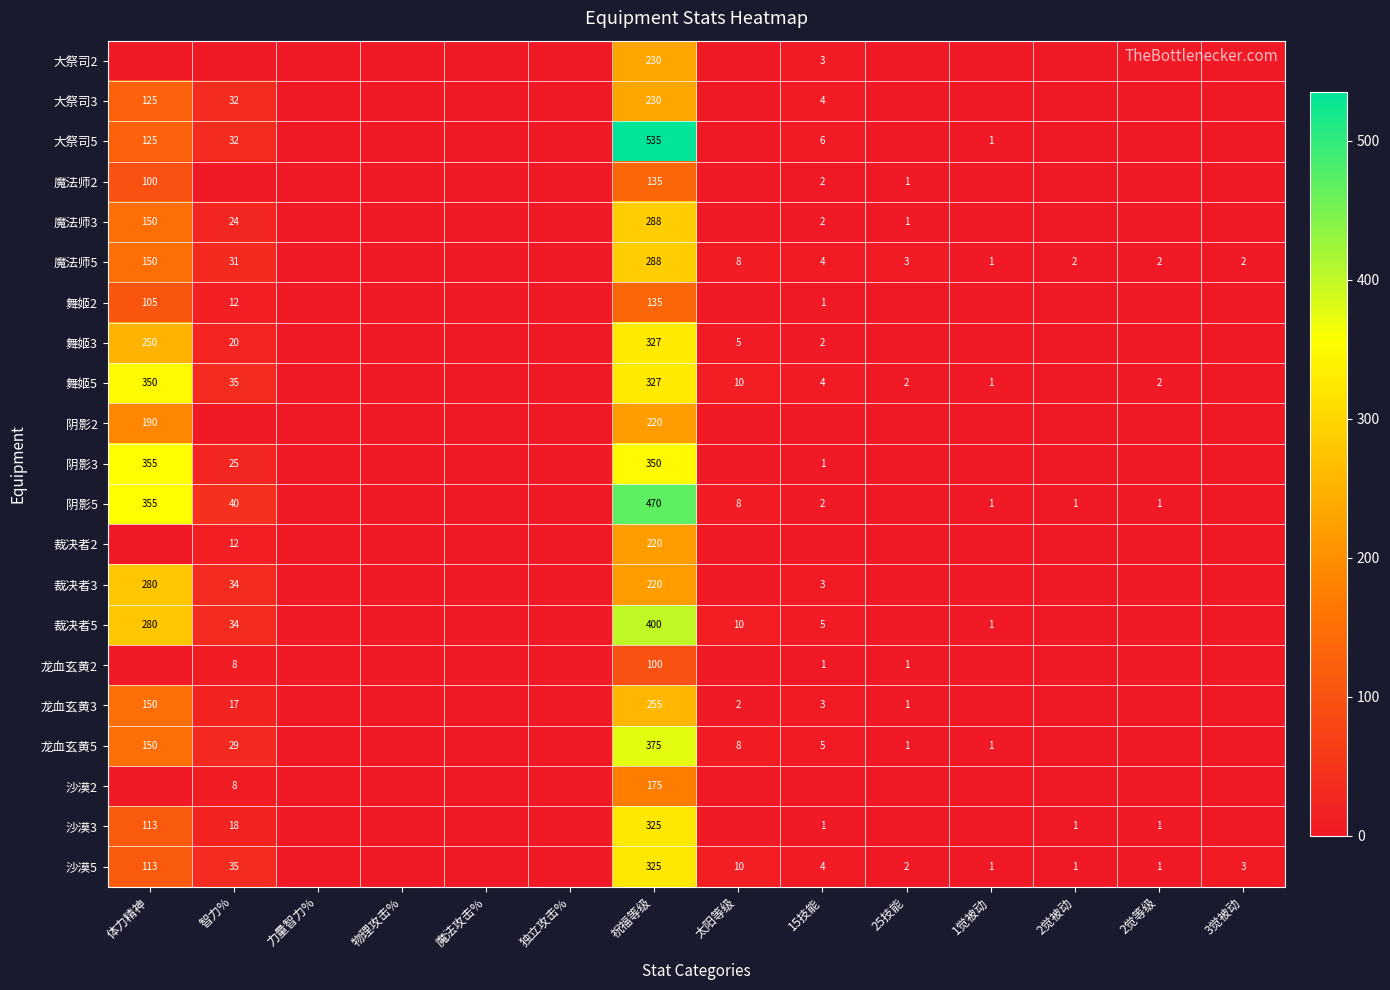

Count the number of data series in this chart.

21